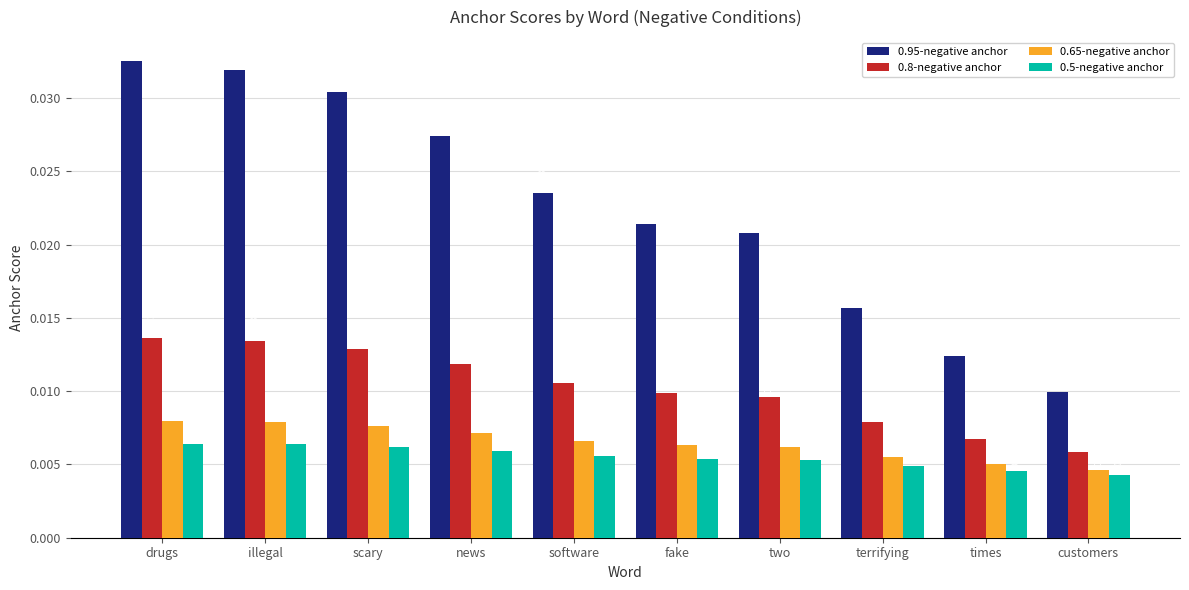

Which series changed the most between two and customers?

0.95-negative anchor